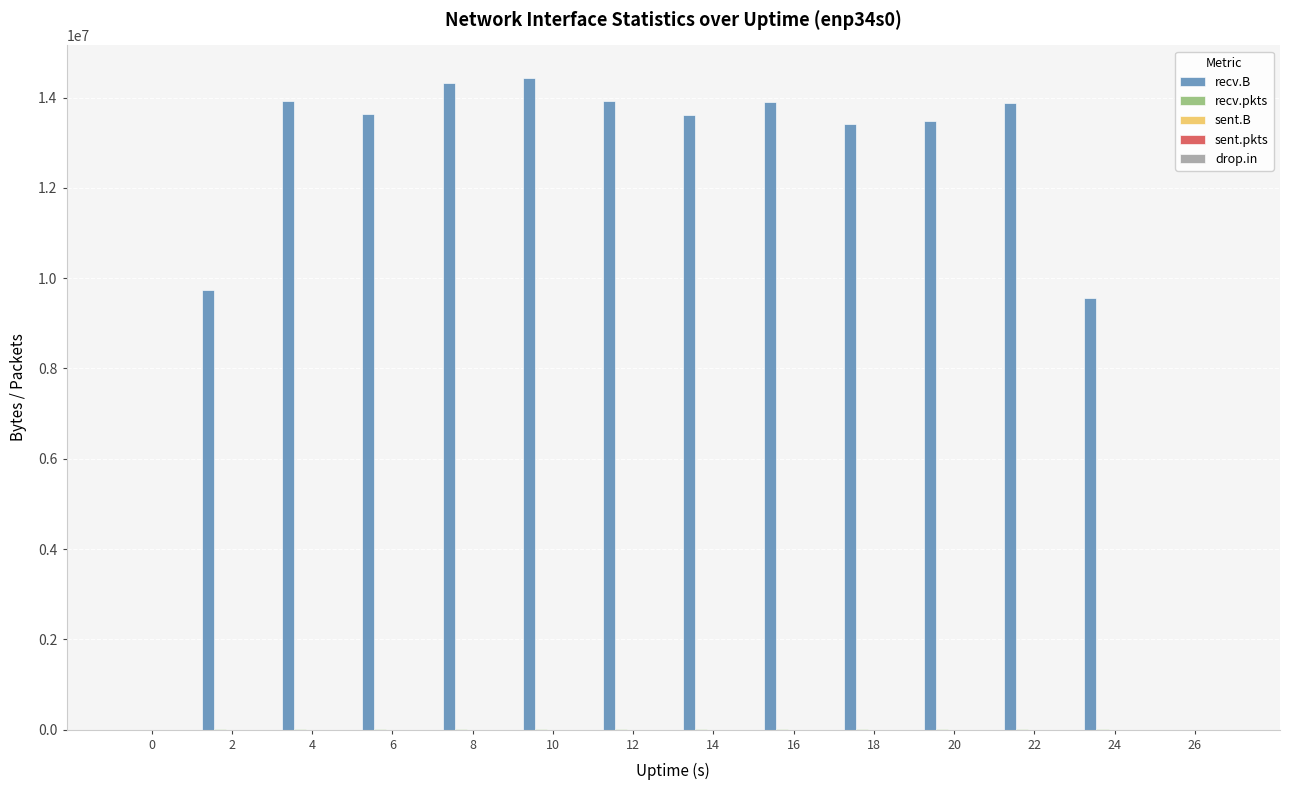

Which series changed the most between 2 and 14?

recv.B